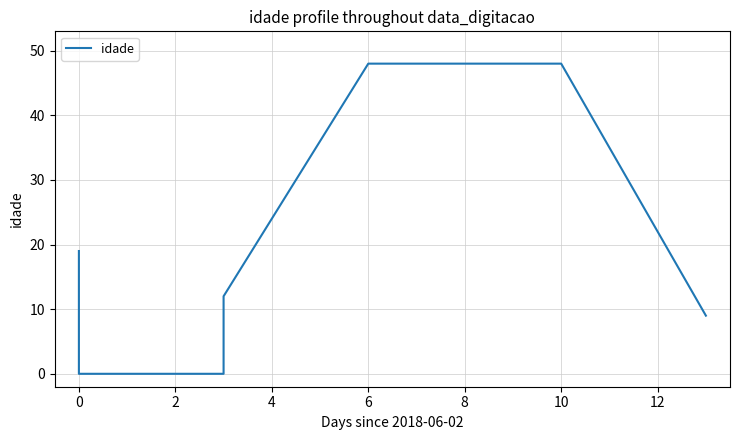

What is the maximum value shown in the chart?

48